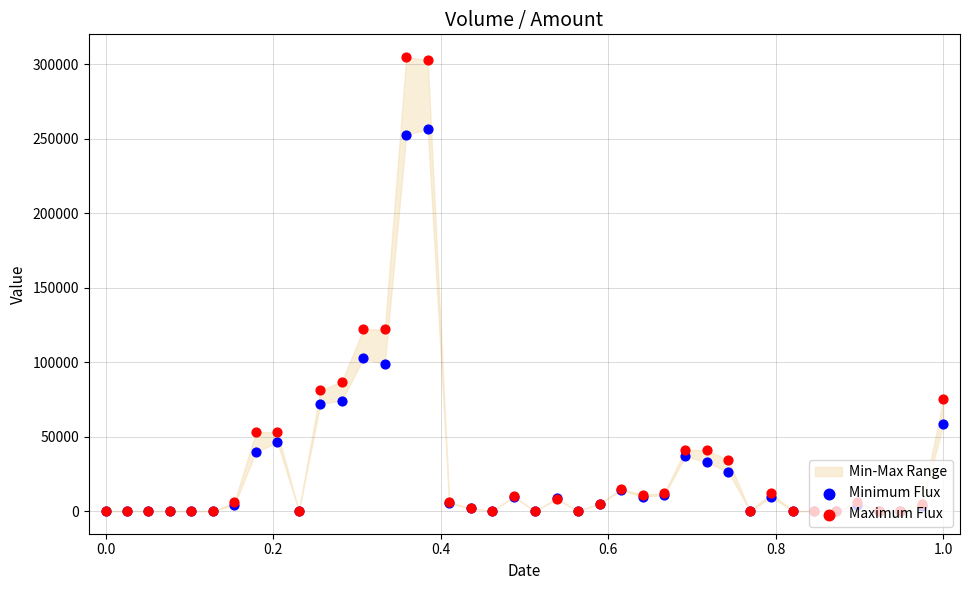

At how many categories does at least one series exceed 292419?

2